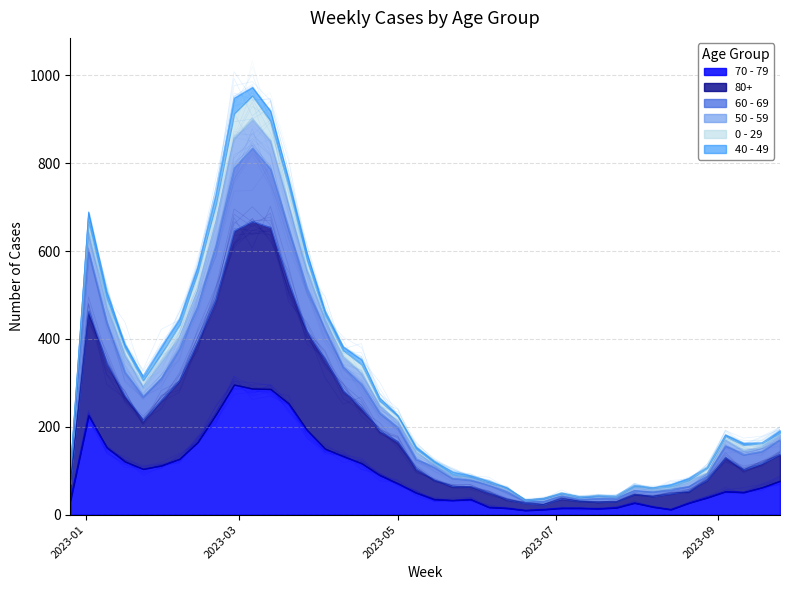

What is the average value of the 50 - 59 series?

300.5